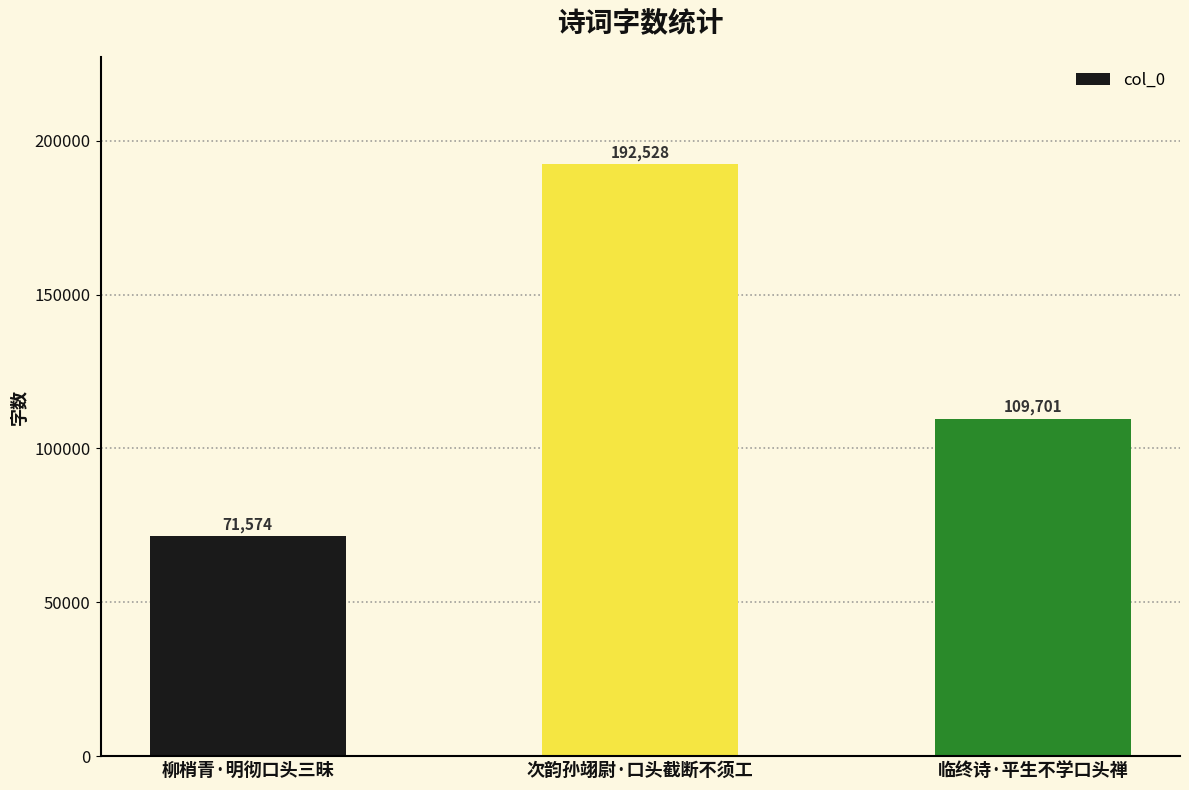

What position from the right is 次韵孙翊尉·口头截断不须工?

2